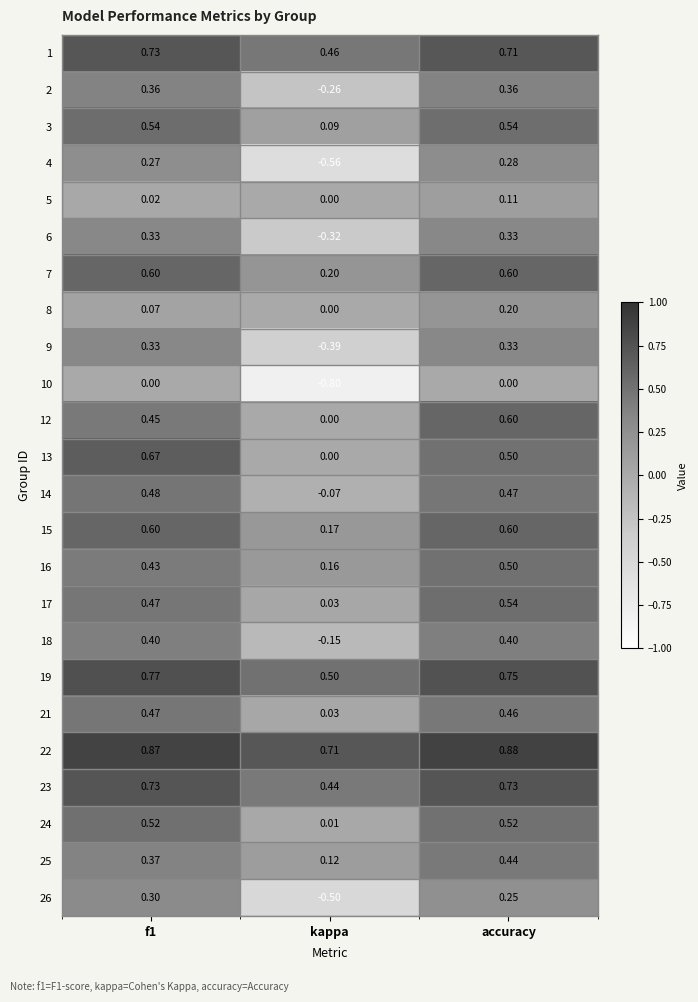

At which label does 9 reach its minimum?

kappa